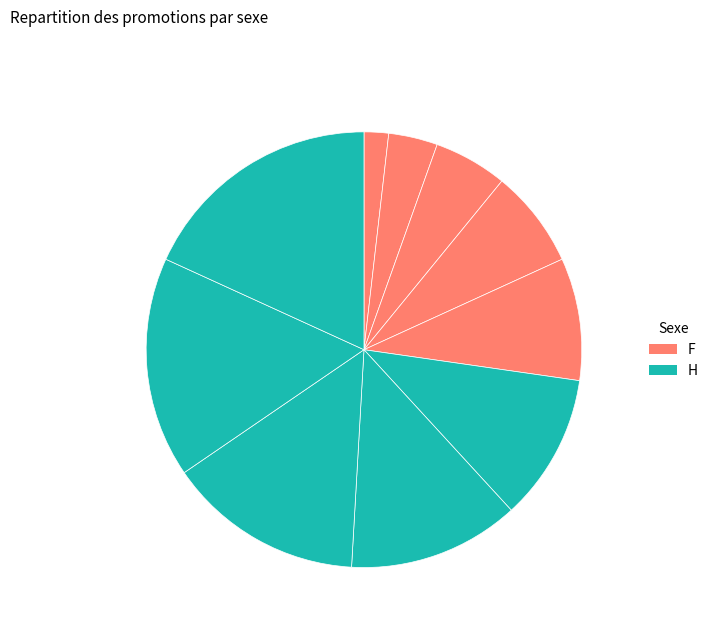

Count the number of slices in the pie.

10